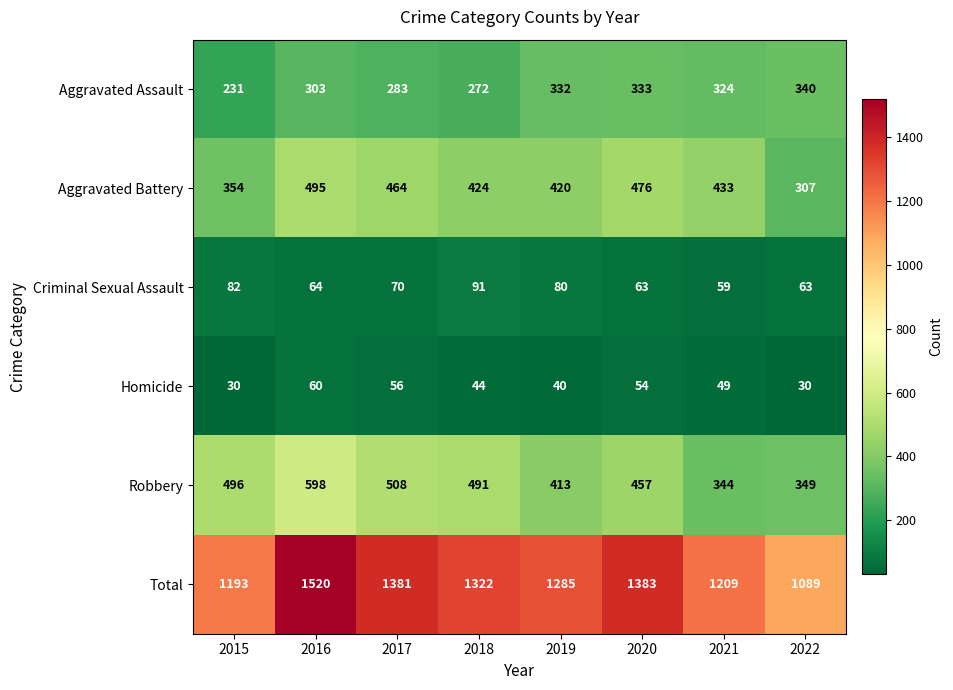

What is the approximate value of Total at 2020?

1383